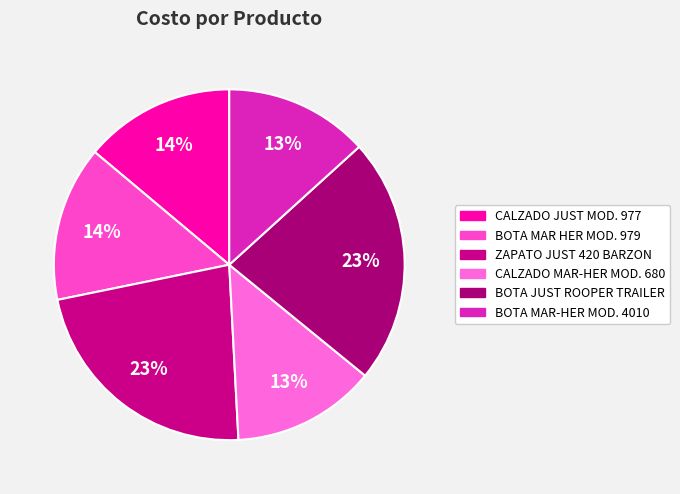

Between BOTA MAR-HER MOD. 4010 and ZAPATO JUST 420 BARZON, which is larger?

ZAPATO JUST 420 BARZON